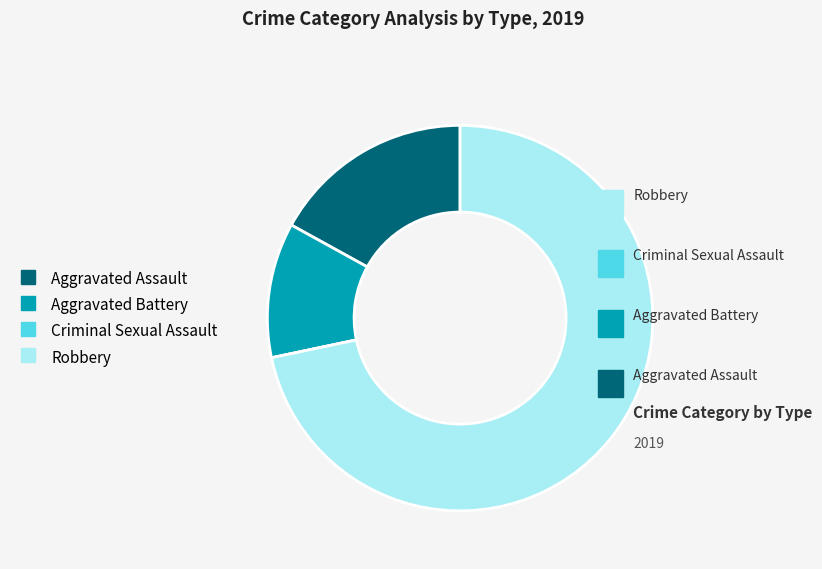

What is the ratio of the value at Robbery to the value at Aggravated Battery?

6.3